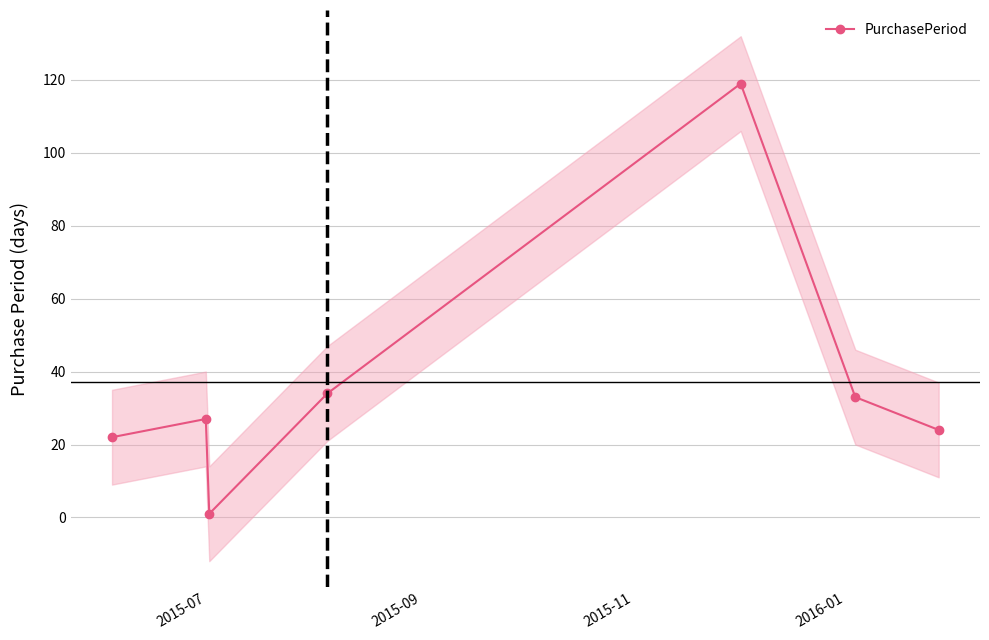

What is the value of the PurchasePeriod point at the 7th from the left?

24